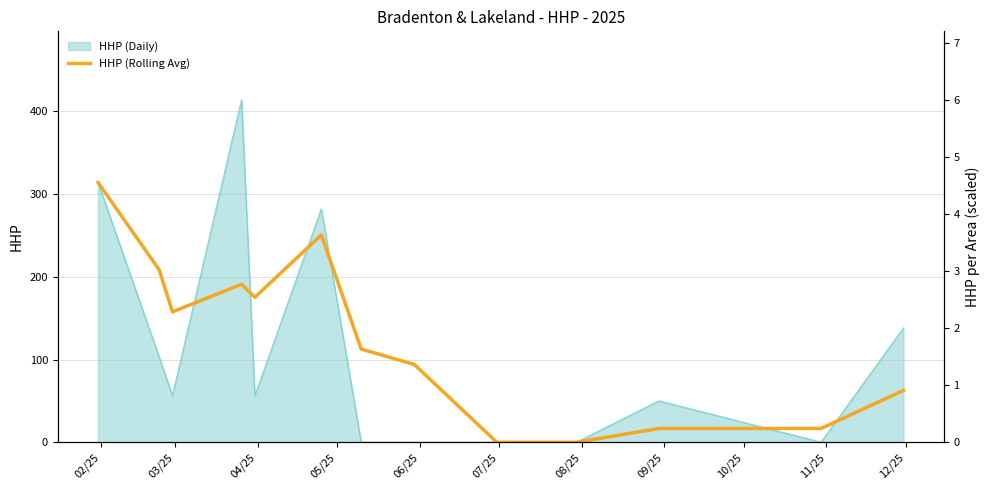

Where is the data nearest to the value 157?

04/25